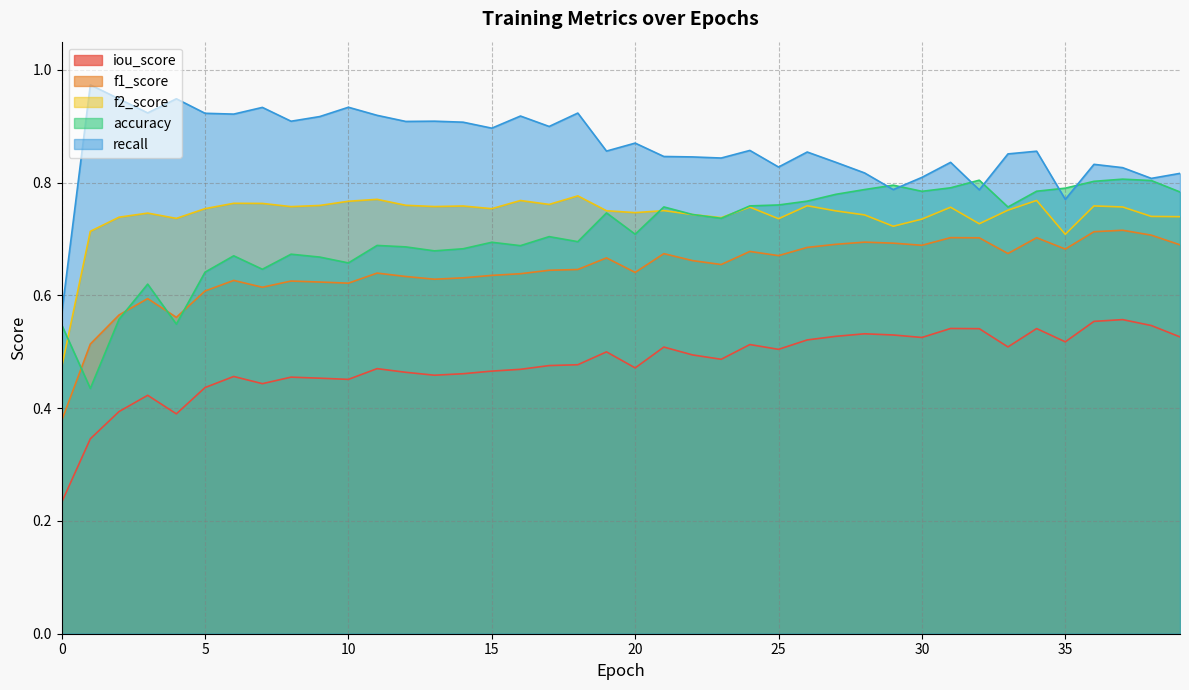

What is the minimum value for recall?

0.6